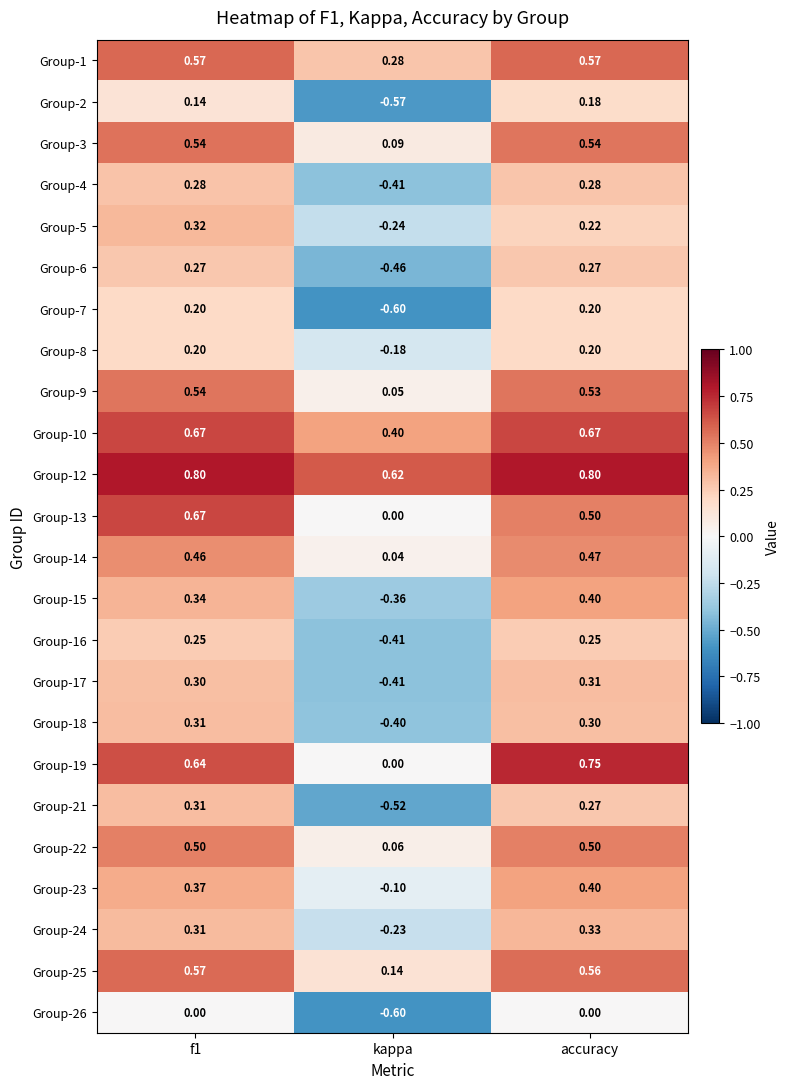

What is the smallest value displayed?

-0.6